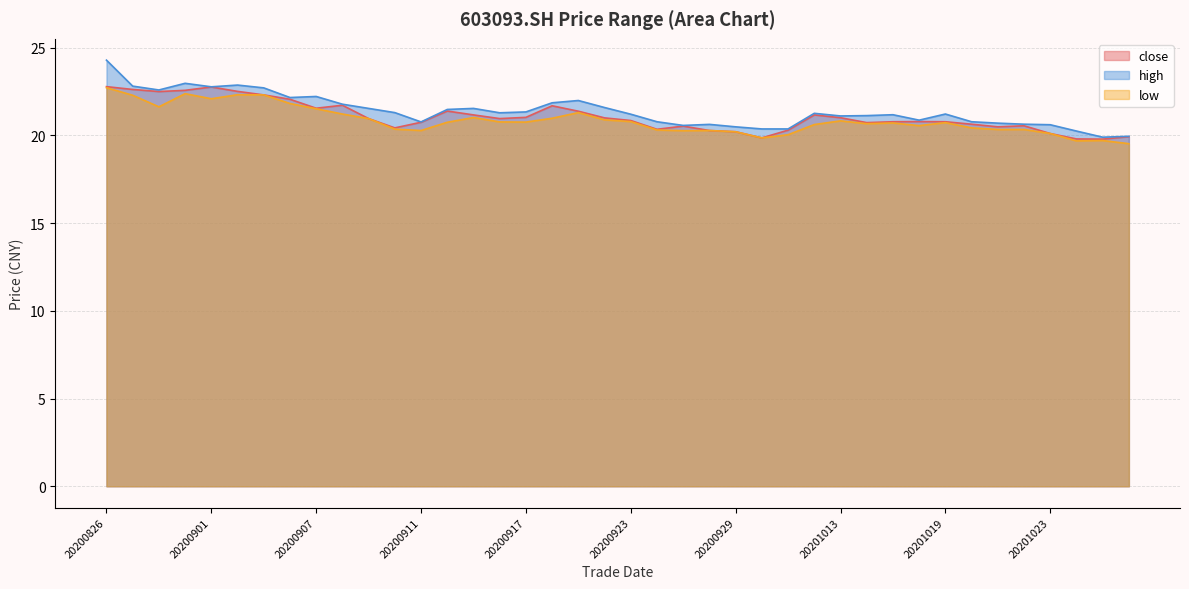

Reading right to left, list all the values displayed in this chart.

close: 20201028=19.9	20201027=19.8	20201026=19.8	20201023=20.1	20201022=20.5	20201021=20.5	20201020=20.6	20201019=20.8	20201016=20.8	20201015=20.8	20201014=20.7	20201013=21.0	20201012=21.2	20201009=20.3	20200930=19.9	20200929=20.2	20200928=20.3	20200925=20.5	20200924=20.3	20200923=20.8	20200922=21.0	20200921=21.4	20200918=21.7	20200917=21.0	20200916=20.9	20200915=21.2	20200914=21.4	20200911=20.7	20200910=20.4	20200909=20.9	20200908=21.7	20200907=21.5	20200904=22.1	20200903=22.3	20200902=22.5	20200901=22.8	20200831=22.6	20200828=22.5	20200827=22.6	20200826=22.8
high: 20201028=19.9	20201027=19.9	20201026=20.2	20201023=20.6	20201022=20.6	20201021=20.7	20201020=20.8	20201019=21.2	20201016=20.9	20201015=21.2	20201014=21.1	20201013=21.1	20201012=21.2	20201009=20.4	20200930=20.4	20200929=20.5	20200928=20.6	20200925=20.6	20200924=20.8	20200923=21.2	20200922=21.6	20200921=22.0	20200918=21.9	20200917=21.3	20200916=21.3	20200915=21.5	20200914=21.5	20200911=20.8	20200910=21.3	20200909=21.5	20200908=21.8	20200907=22.2	20200904=22.1	20200903=22.7	20200902=22.9	20200901=22.8	20200831=23.0	20200828=22.6	20200827=22.8	20200826=24.3
low: 20201028=19.5	20201027=19.7	20201026=19.7	20201023=20.1	20201022=20.3	20201021=20.3	20201020=20.4	20201019=20.7	20201016=20.6	20201015=20.7	20201014=20.7	20201013=20.8	20201012=20.6	20201009=20.0	20200930=19.9	20200929=20.2	20200928=20.3	20200925=20.3	20200924=20.3	20200923=20.8	20200922=20.9	20200921=21.3	20200918=21.0	20200917=20.8	20200916=20.8	20200915=21.0	20200914=20.7	20200911=20.3	20200910=20.4	20200909=20.9	20200908=21.2	20200907=21.5	20200904=21.8	20200903=22.3	20200902=22.3	20200901=22.1	20200831=22.4	20200828=21.6	20200827=22.3	20200826=22.7